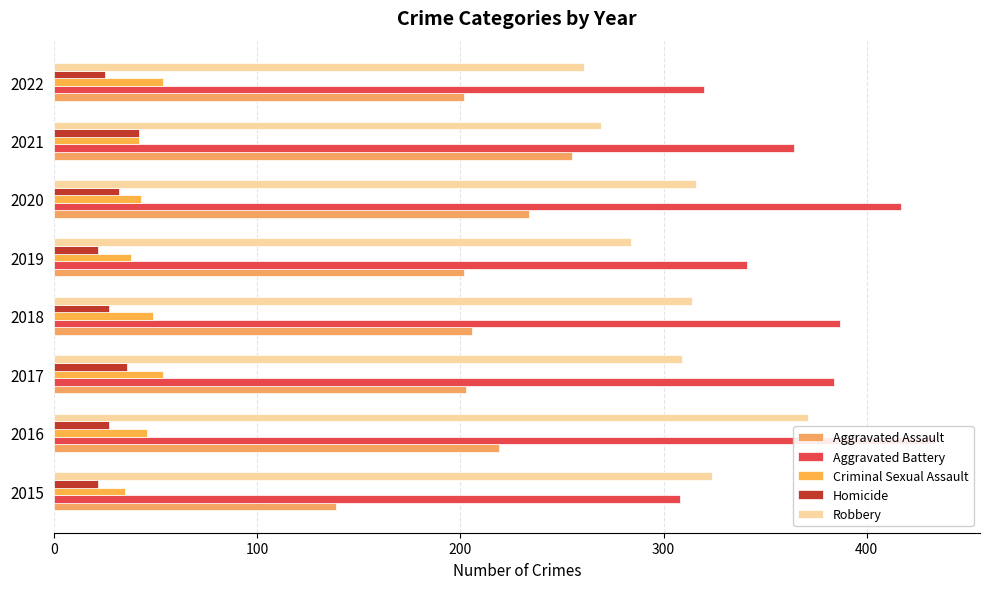

At how many categories does at least one series exceed 256?

8